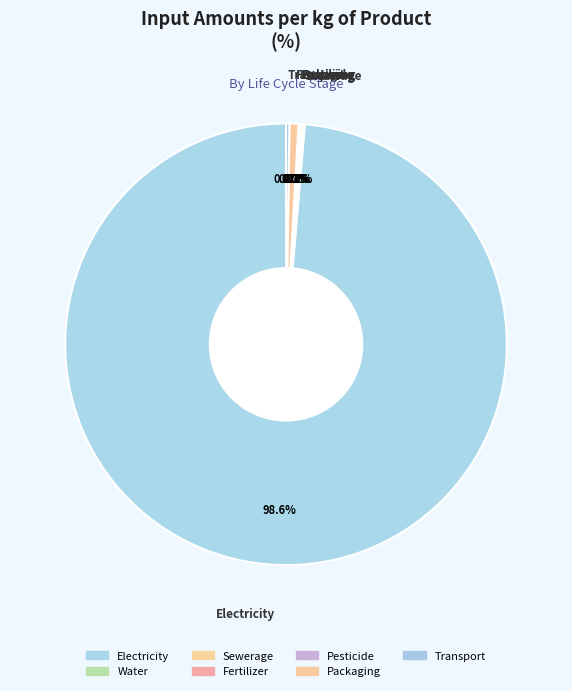

Is Sewerage the majority of the pie?

No